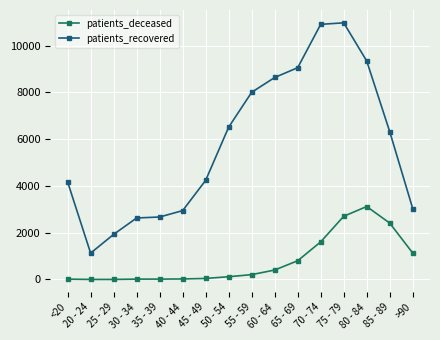

What is the difference between the maximum and second lowest values in the patients_recovered series?

9045